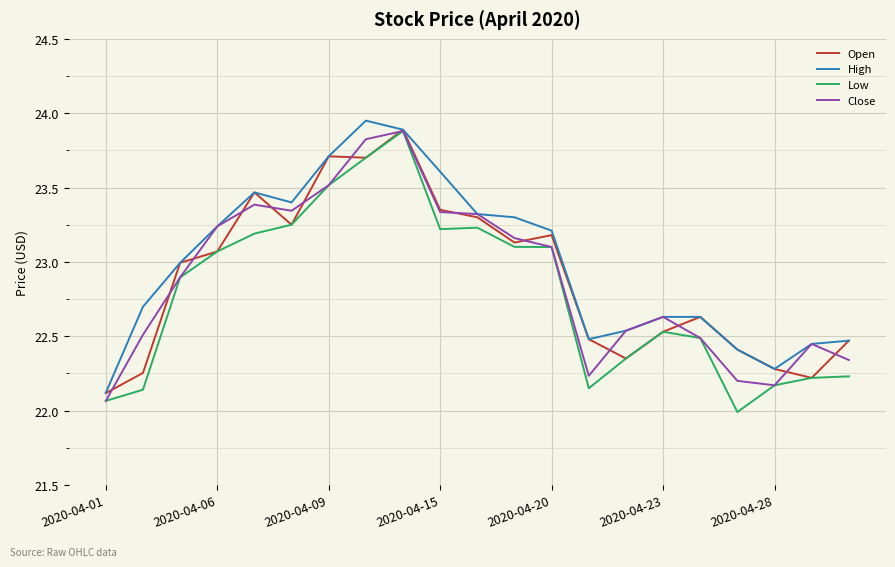

What is the smallest value displayed?

22.0